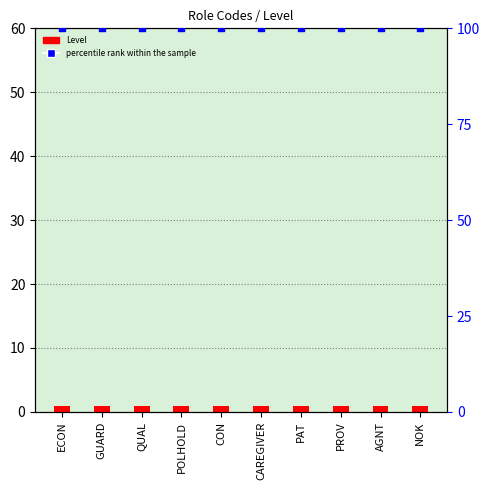

Which series has the largest total across all categories?

percentile rank within the sample